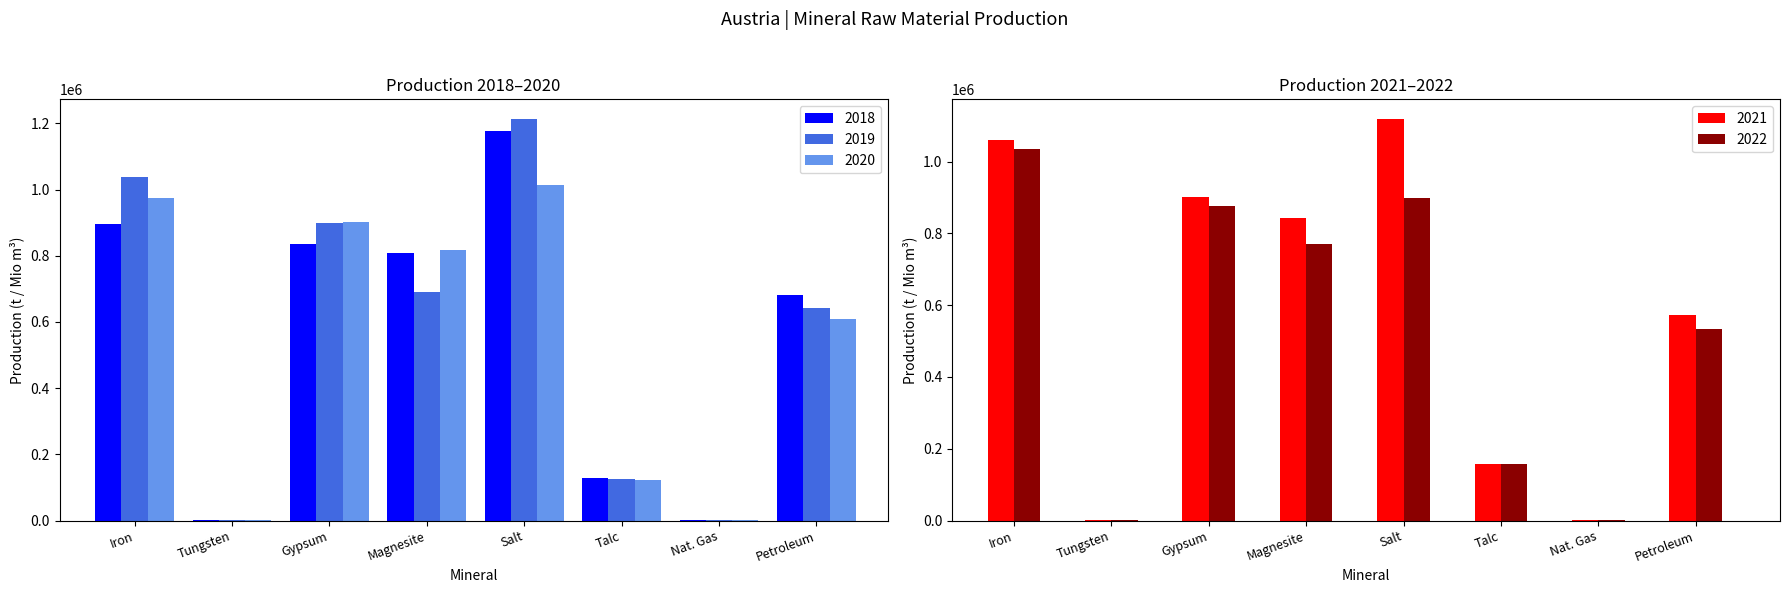

At how many categories does at least one series exceed 1106845?

1